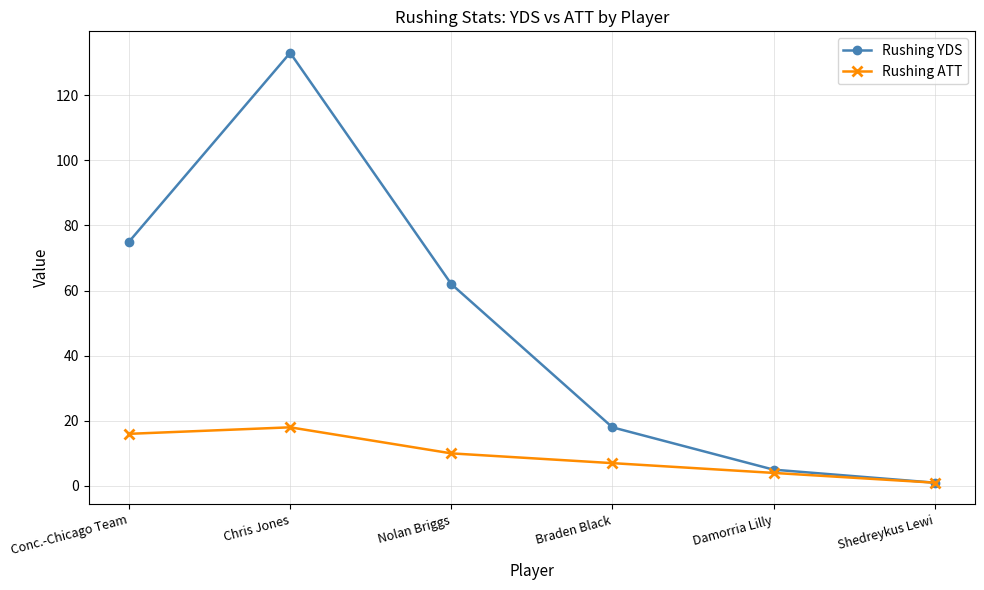

List the series in order of their peak value, highest first.

Rushing YDS, Rushing ATT